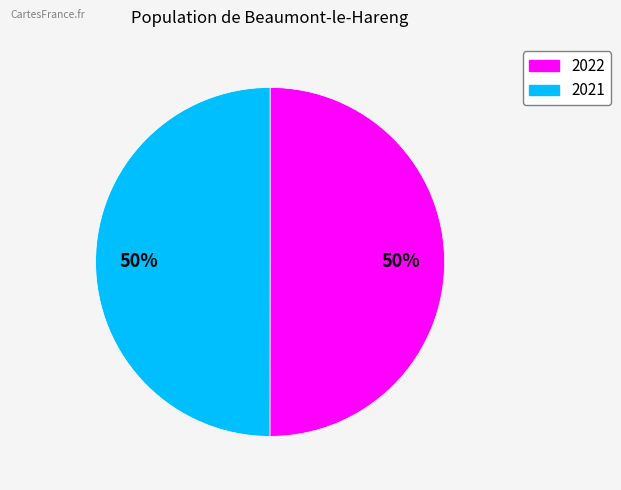

Combined, do 2021 and 2022 account for over 50%?

Yes